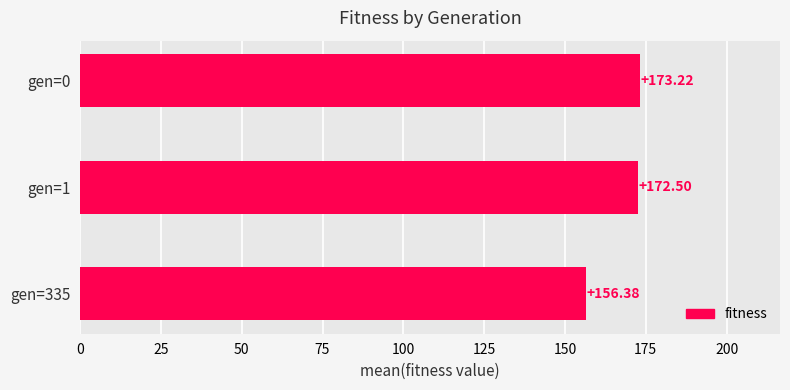

Rank the categories by value from highest to lowest.

gen=0, gen=1, gen=335